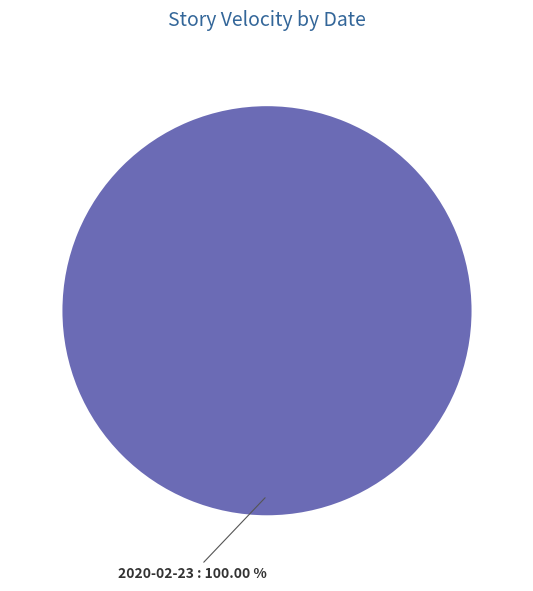

Is 2020-02-23 the majority of the pie?

Yes